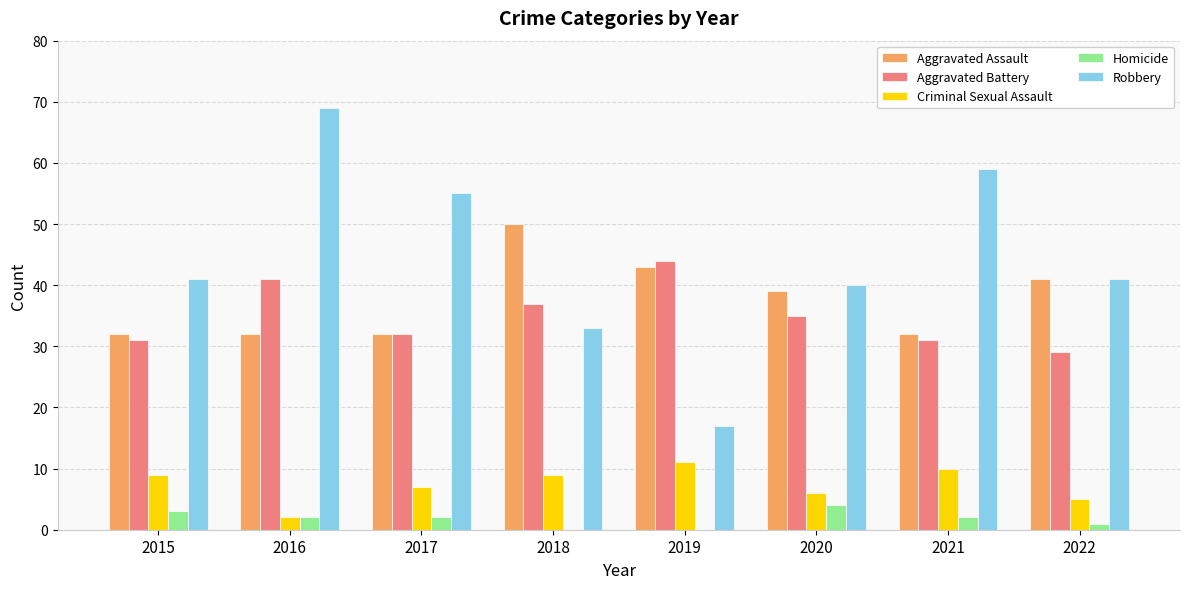

The value of Aggravated Assault at 2015 is 21. True or false?

False